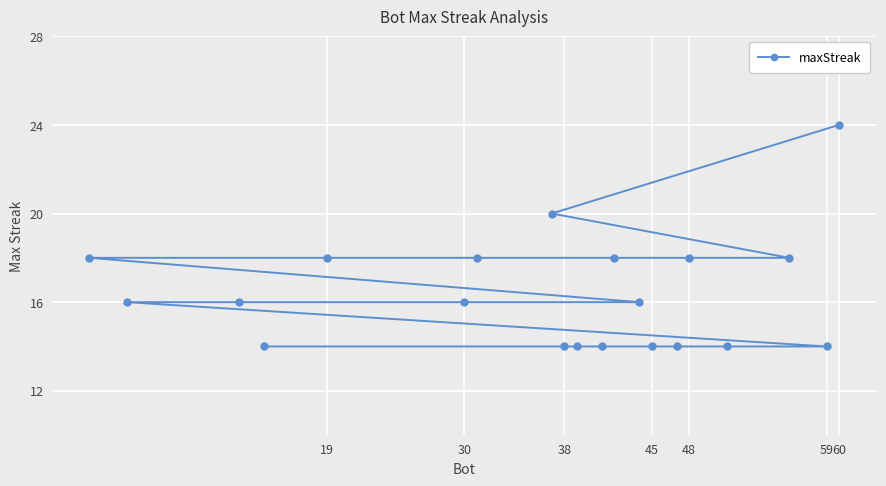

What is the maximum value shown in the chart?

24